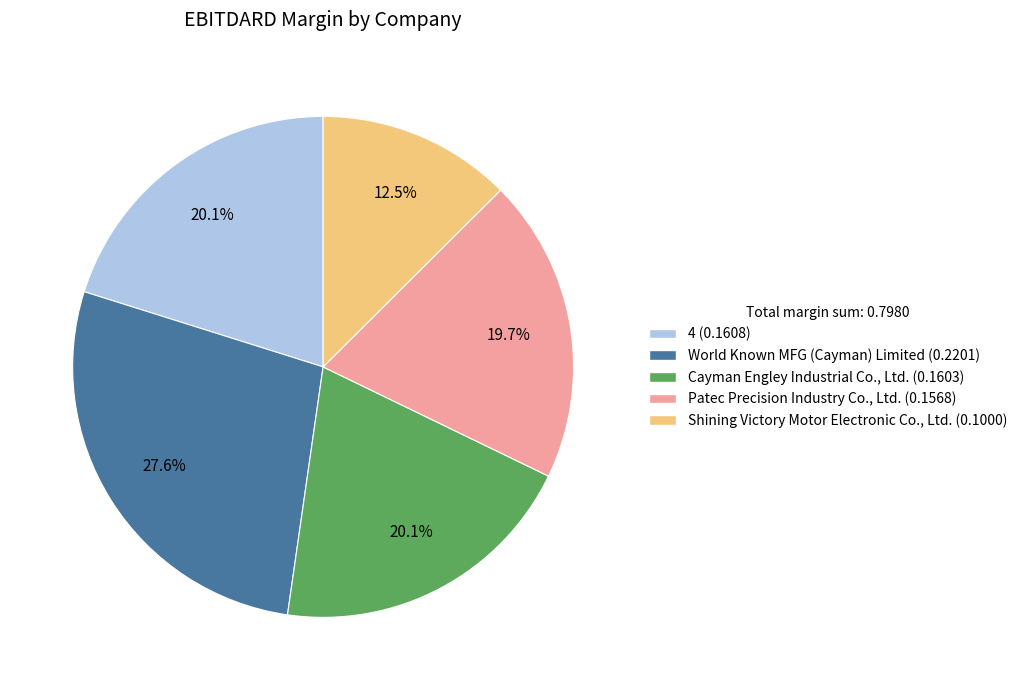

Is there any slice that represents more than half of the pie?

No